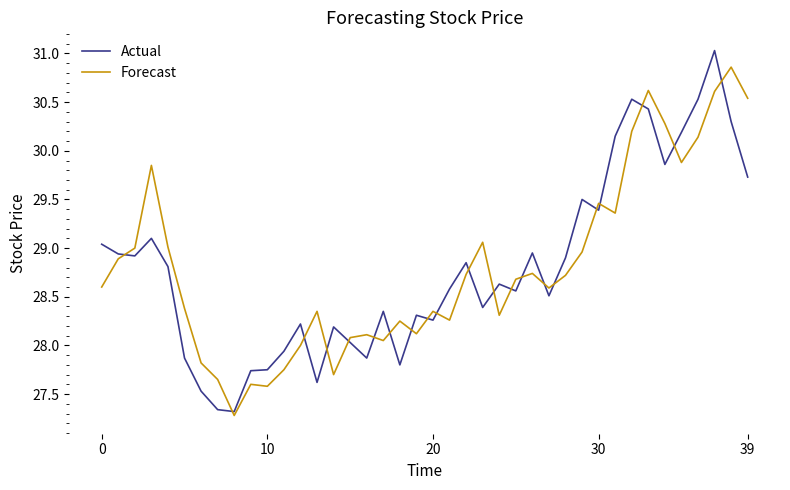

List the series in order of their peak value, highest first.

Actual, Forecast